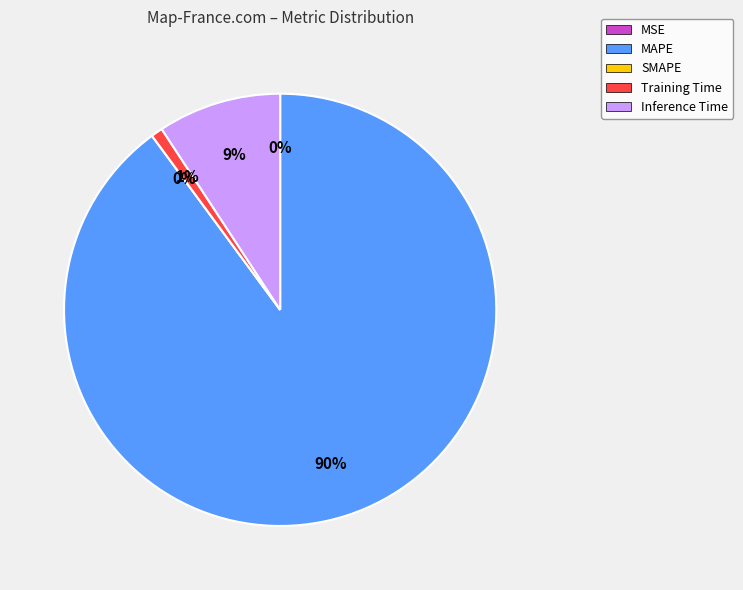

Does any single category account for the majority?

Yes